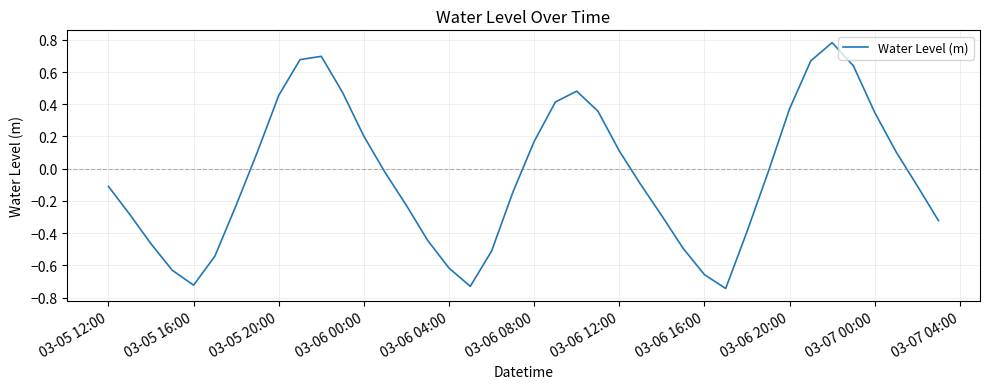

Reading left to right, extract all data points from this chart.

-0.1	-0.3	-0.5	-0.6	-0.7	-0.5	-0.2	0.1	0.5	0.7	0.7	0.5	0.2	-0.0	-0.2	-0.4	-0.6	-0.7	-0.5	-0.1	0.2	0.4	0.5	0.4	0.1	-0.1	-0.3	-0.5	-0.7	-0.7	-0.4	-0.0	0.4	0.7	0.8	0.6	0.3	0.1	-0.1	-0.3